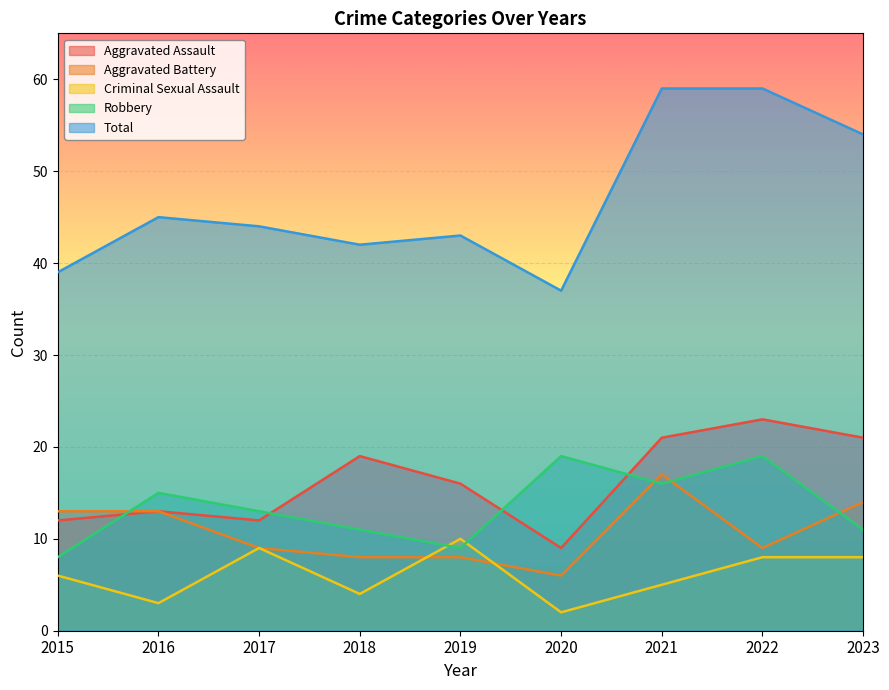

The Robbery series shows 13 at 2022. True or false?

False